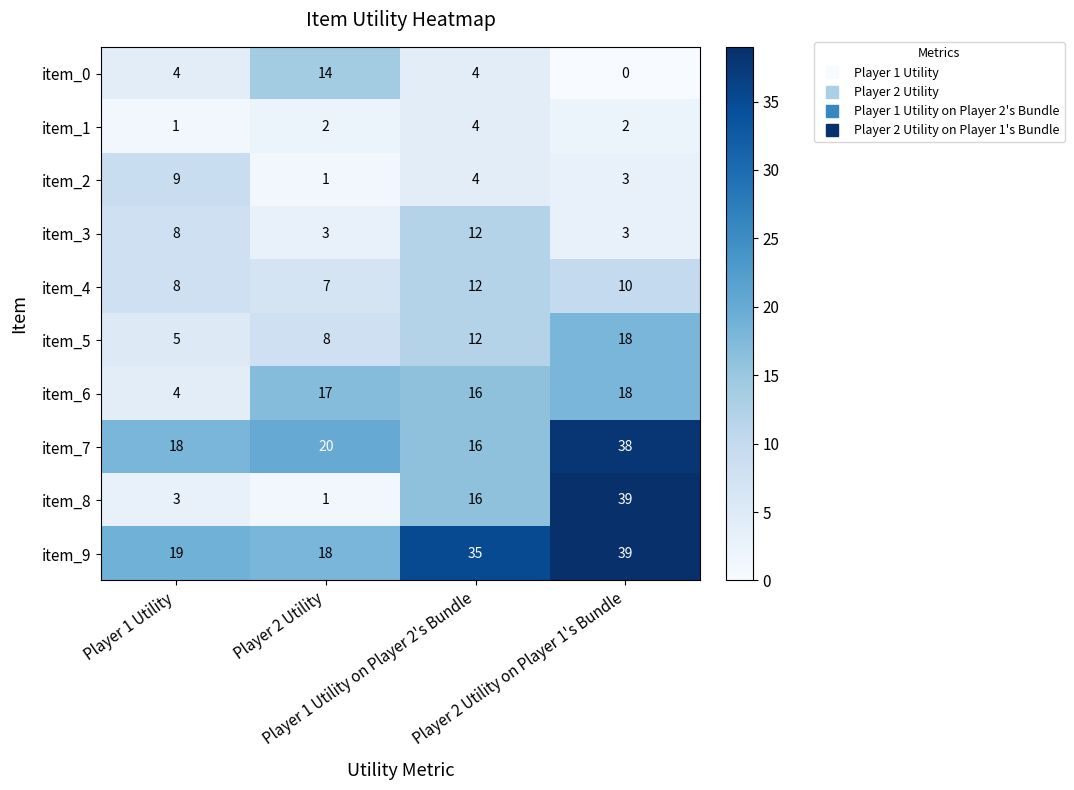

What is the total value across all series at Player 2 Utility?

91